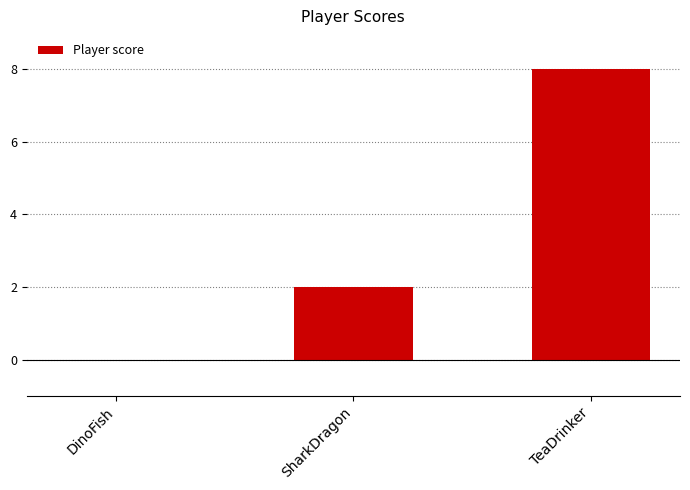

Which category has the highest value across all series?

TeaDrinker